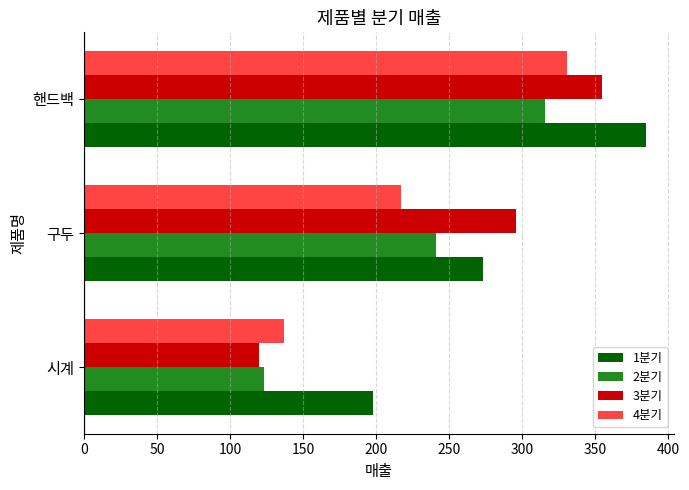

At which label is 4분기 closest to 234?

구두